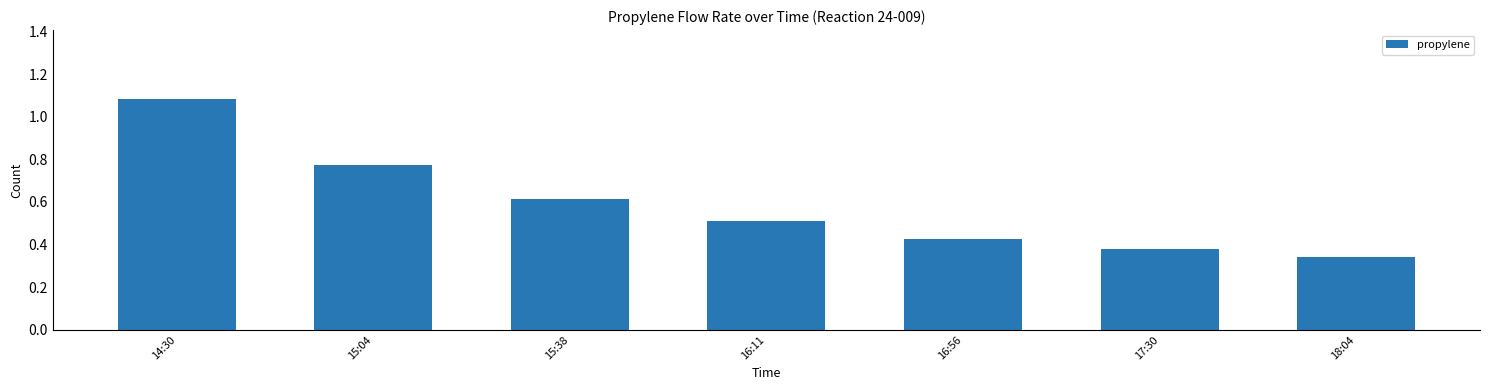

Rank the categories by value from lowest to highest.

18:04, 17:30, 16:56, 16:11, 15:38, 15:04, 14:30